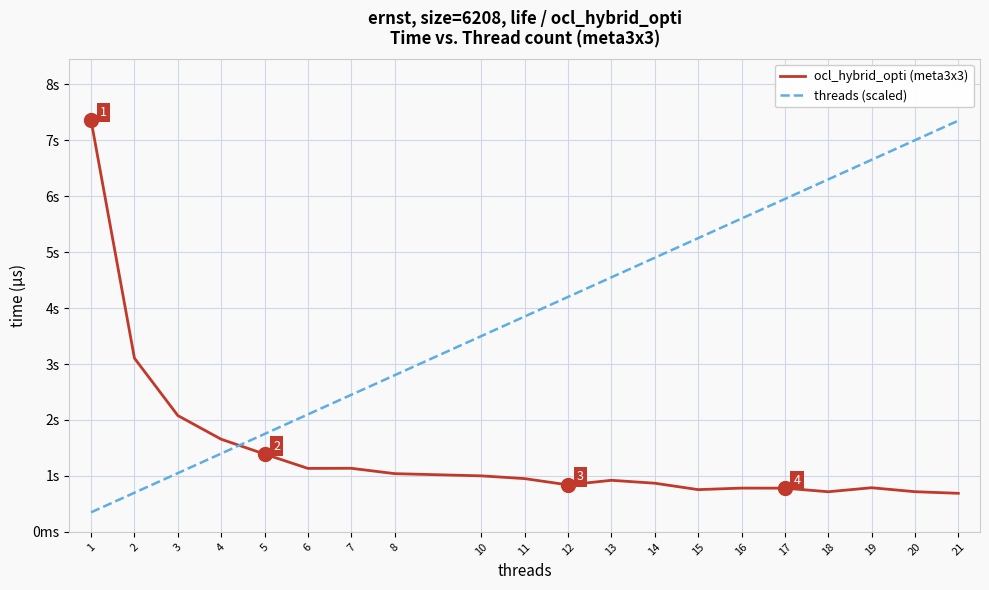

What is the average value of the ocl_hybrid_opti (meta3x3) series?

1436.0